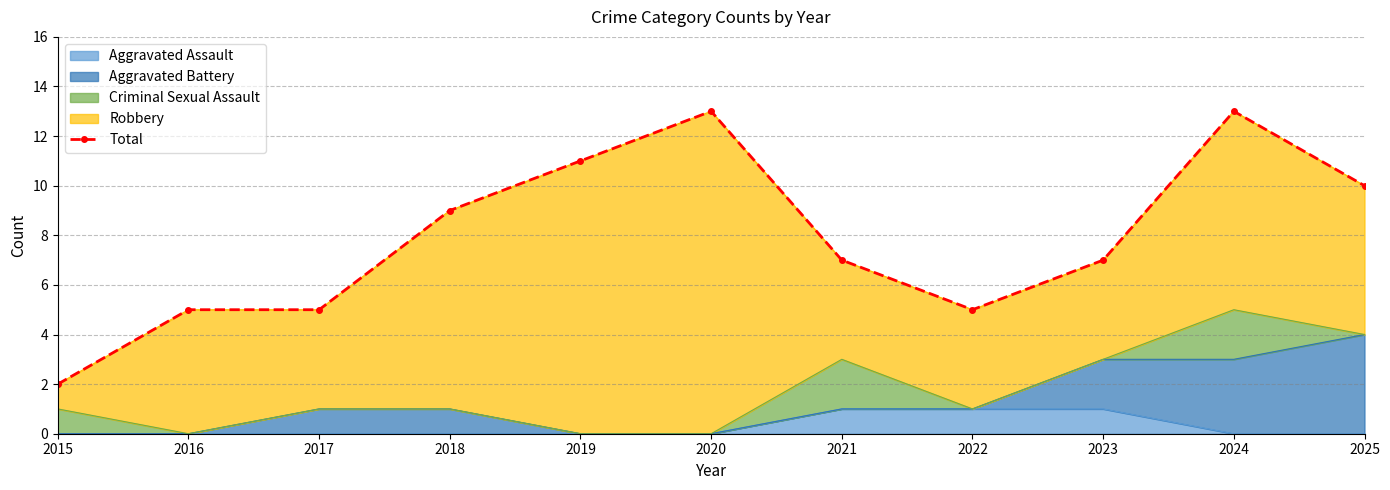

Reading right to left, list all the values displayed in this chart.

10	13	7	5	7	13	11	9	5	5	2